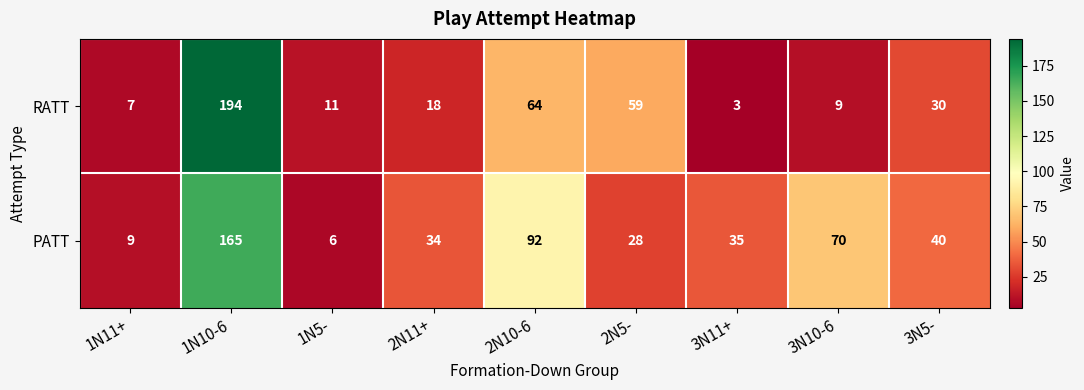

Is it true that RATT equals 342 at 1N10-6?

False